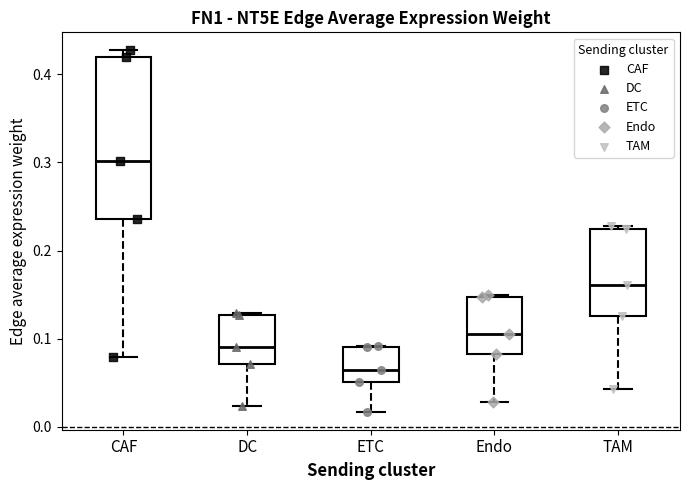

Where does the lower whisker of the box for ETC end on the y-axis? The values are not printed on the chart, so give them approximately, as read against the axis.

0.02